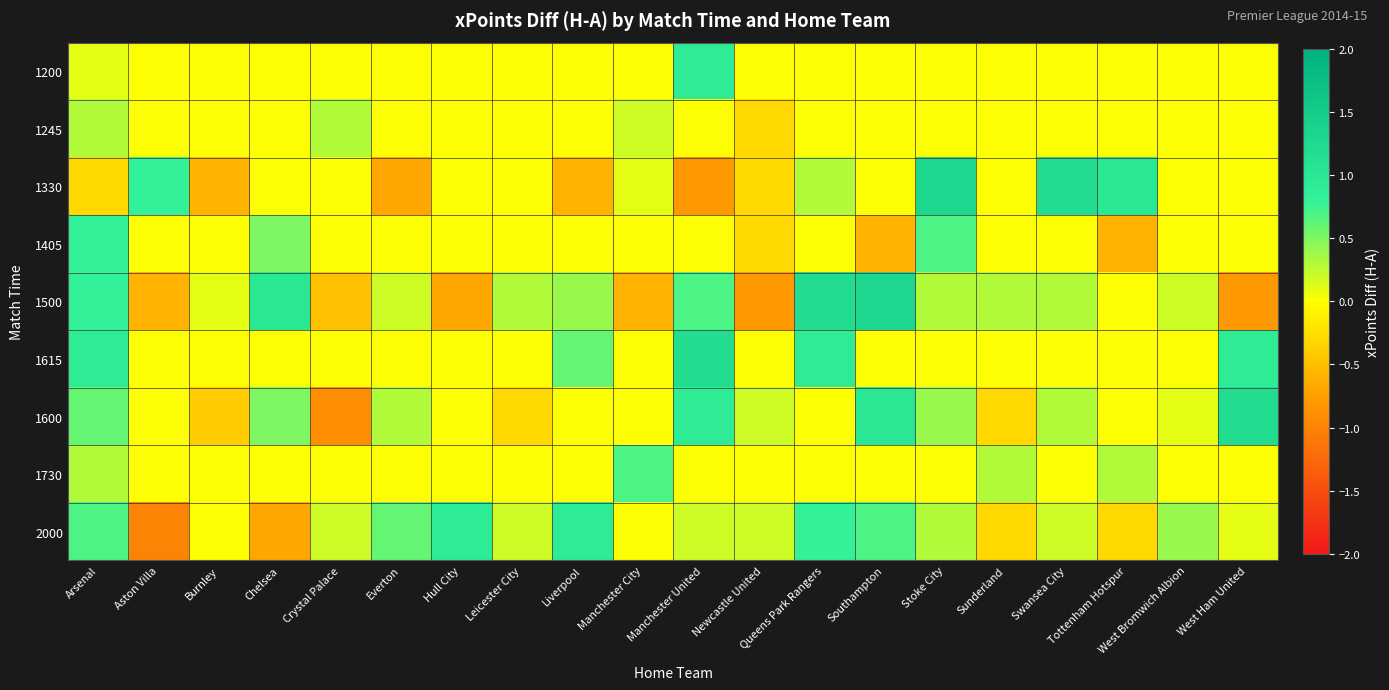

At how many categories does at least one series exceed 0?

20